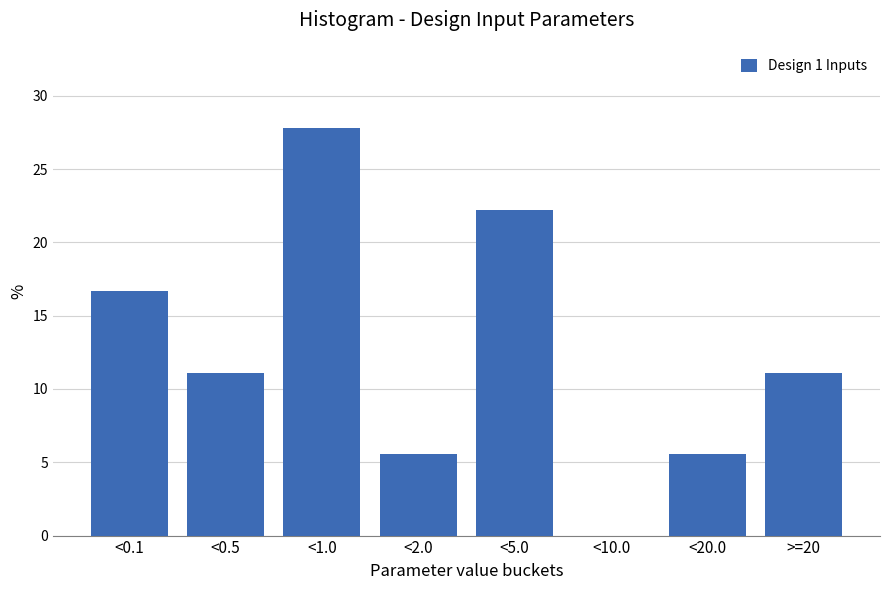

Reading right to left, transcribe all the data shown in this chart.

>=20=11.1	<20.0=5.6	<10.0=0.0	<5.0=22.2	<2.0=5.6	<1.0=27.8	<0.5=11.1	<0.1=16.7